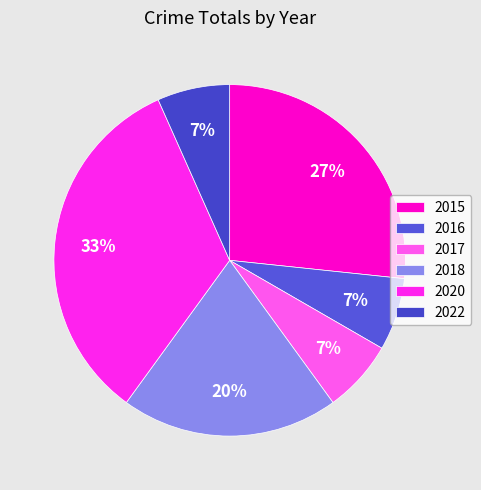

What is the total percentage of 2018 and 2015?

46.7%